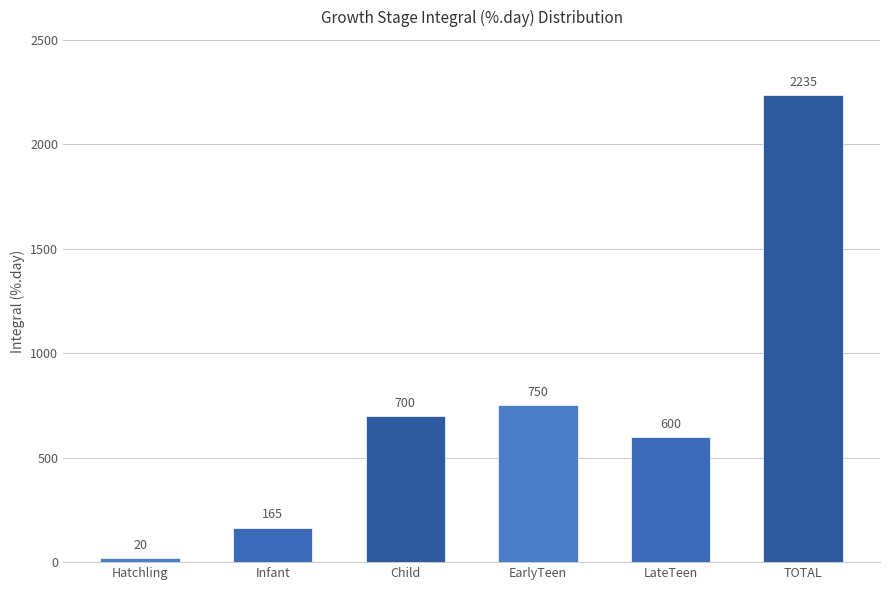

Count the number of categories in the chart.

6